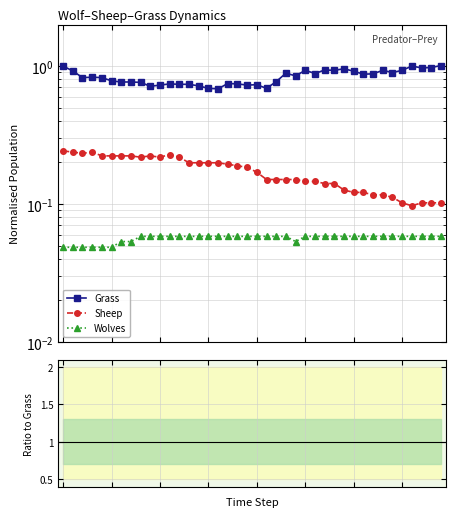

List the labels in order of Sheep / Grass value, largest first.

9, 11, 10, 12, 6, 7, 16, 15, 8, 3, 5, 2, 14, 4, 13, 17, 1, 18, 19, 0, 20, 21, 22, 24, 23, 26, 25, 28, 27, 31, 32, 30, 29, 33, 34, 35, 37, 38, 39, 36